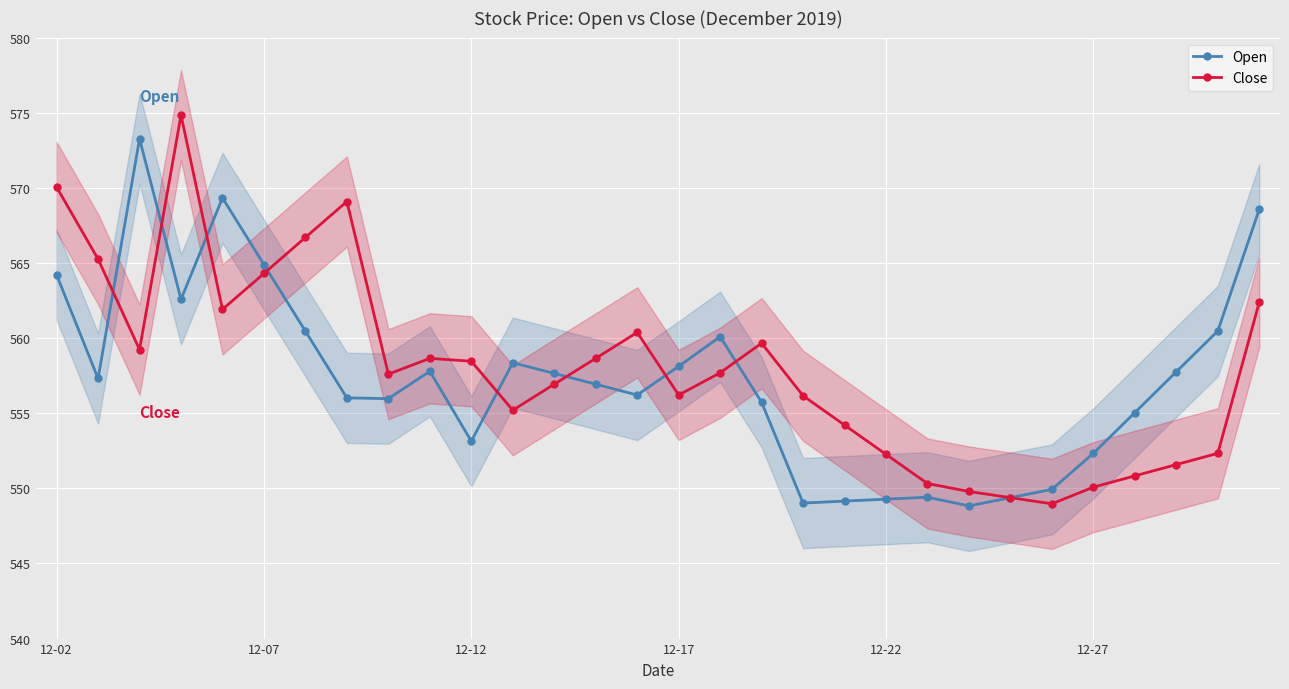

Is the value of Open at 7 greater than the value of Close at 22?

Yes